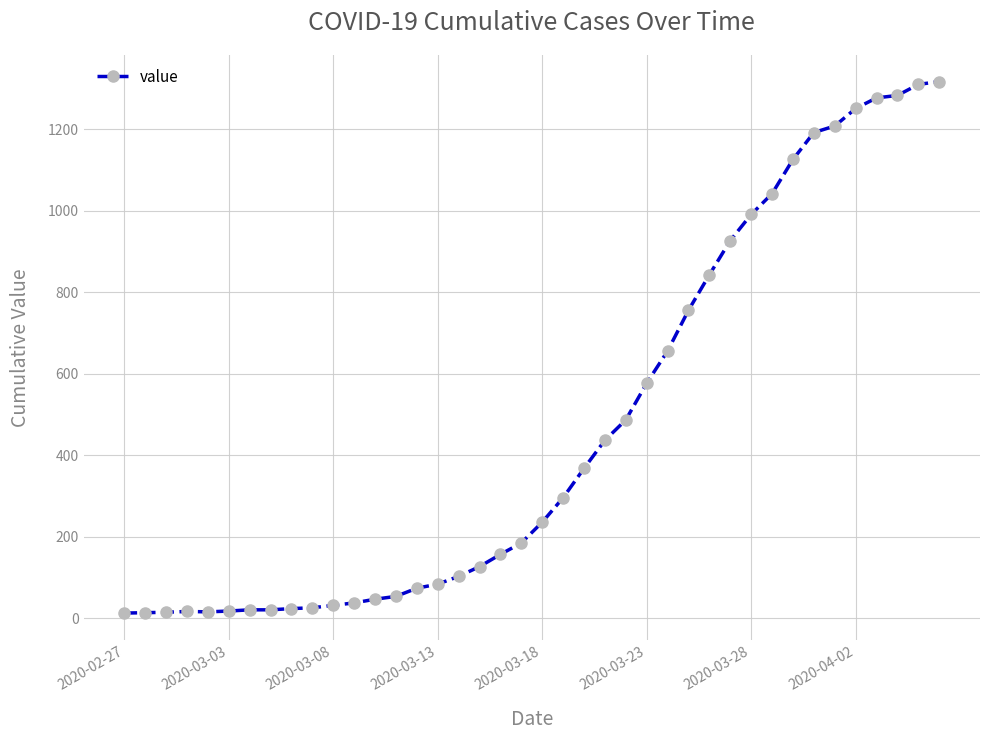

What is the average value?

467